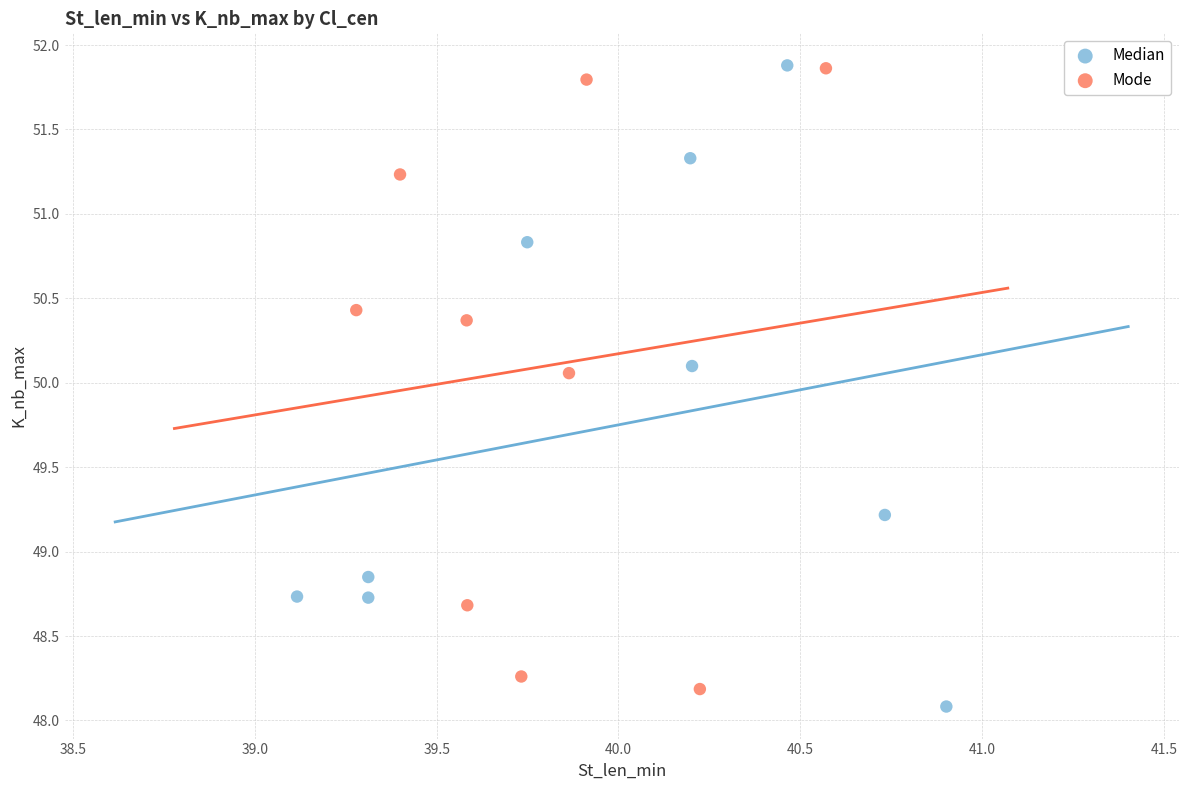

Which series has the largest Y range (max minus min)?

Median